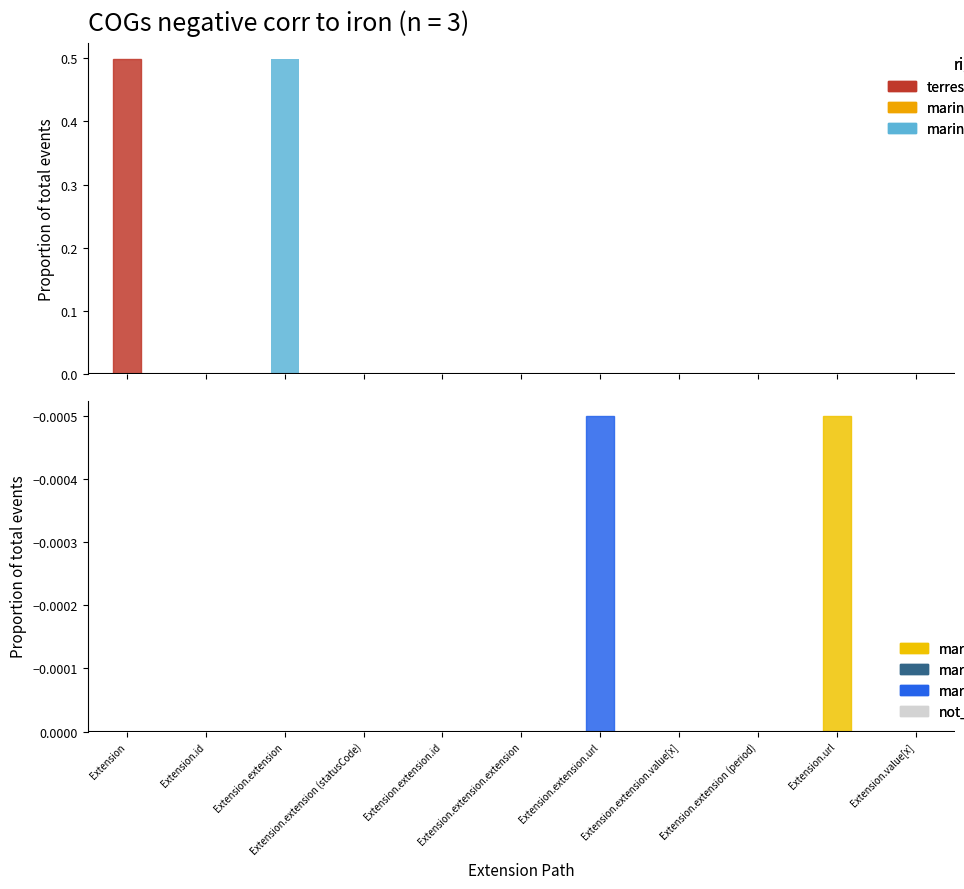

How many negative values does the Base Min series have?

2